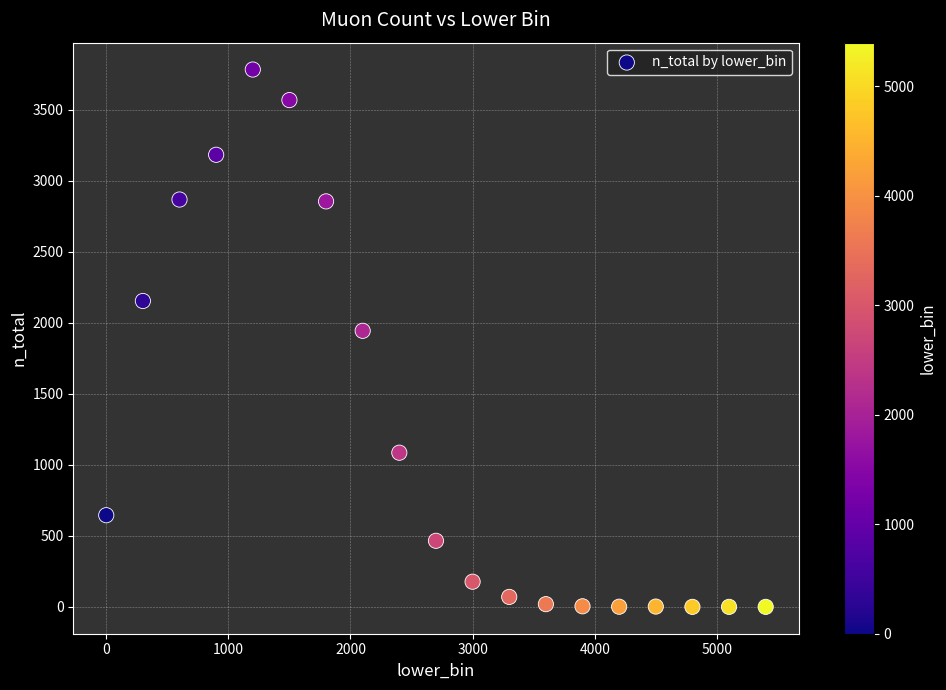

What is the range of X values (max minus min)?

5400